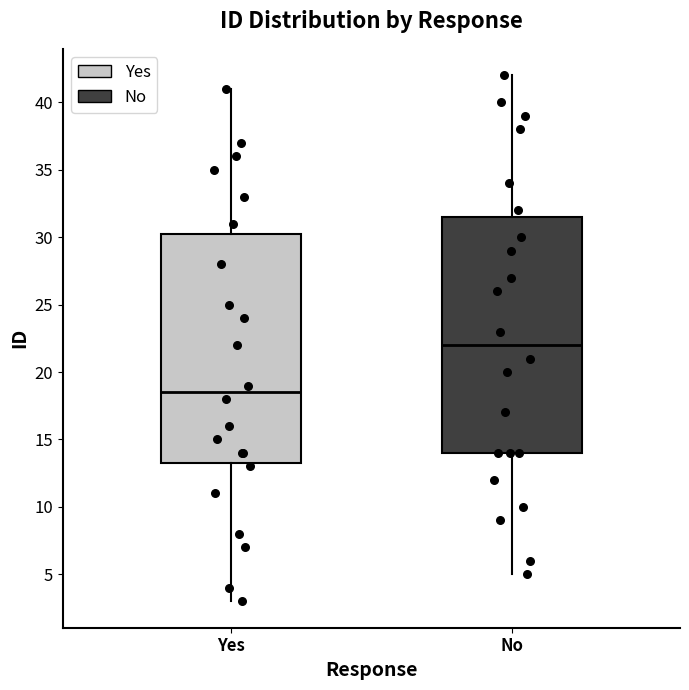

Which box has the highest median line?

No